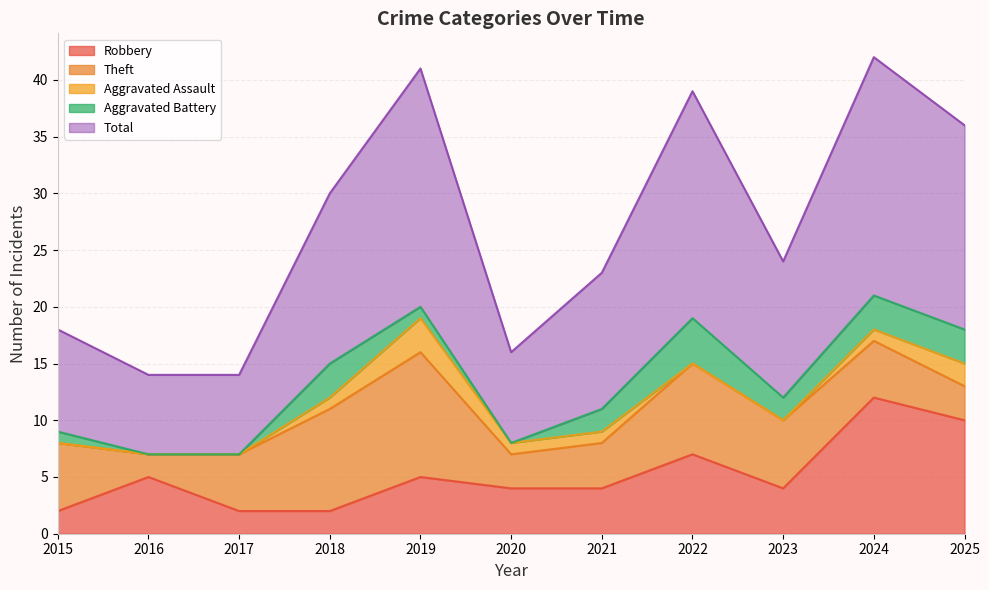

Between 2024 and 2023, which is larger?

2024